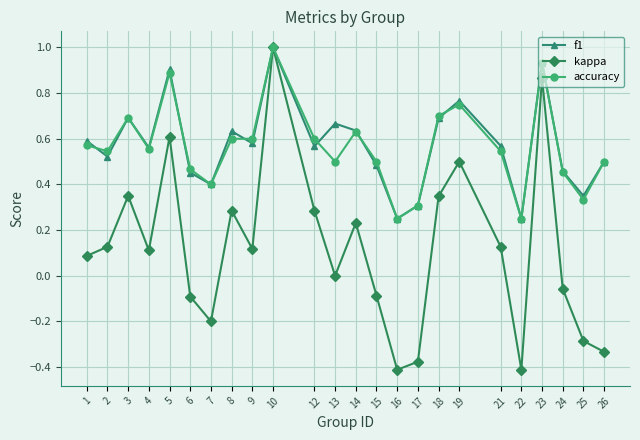

Which category has the highest value across all series?

10